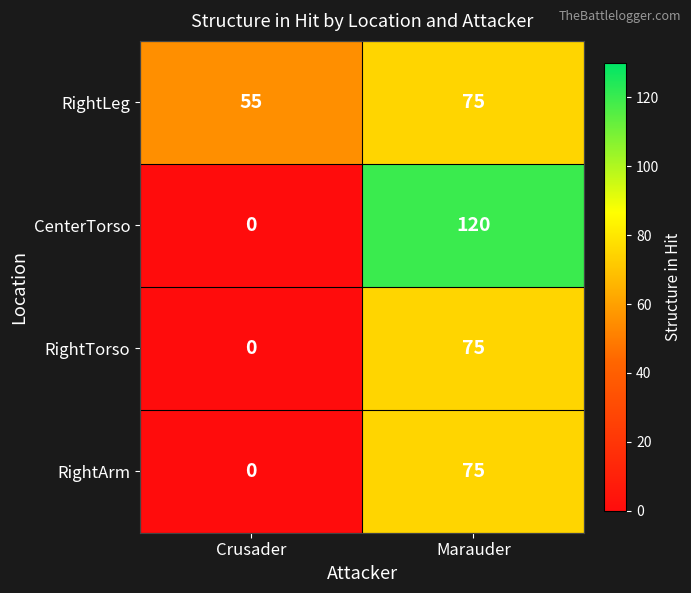

Where is RightTorso nearest to the value 37?

Crusader